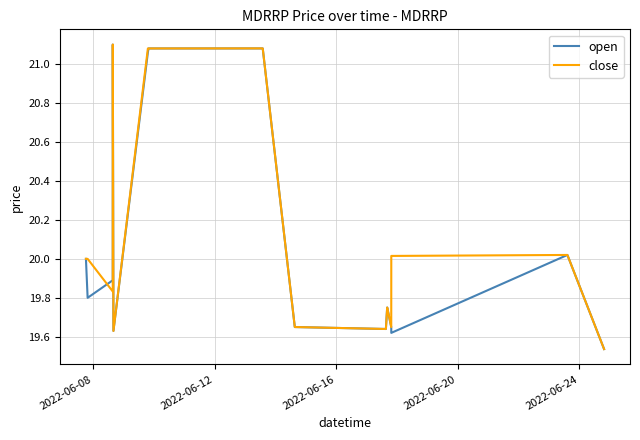

List the series in order of their overall mean, lowest first.

open, close